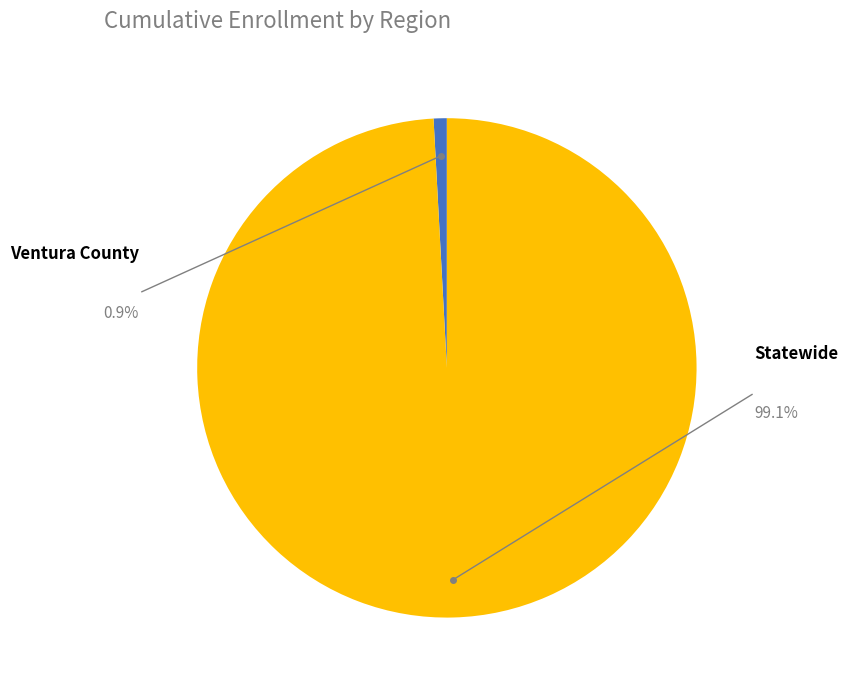

What is the smallest slice in the pie chart?

Ventura County